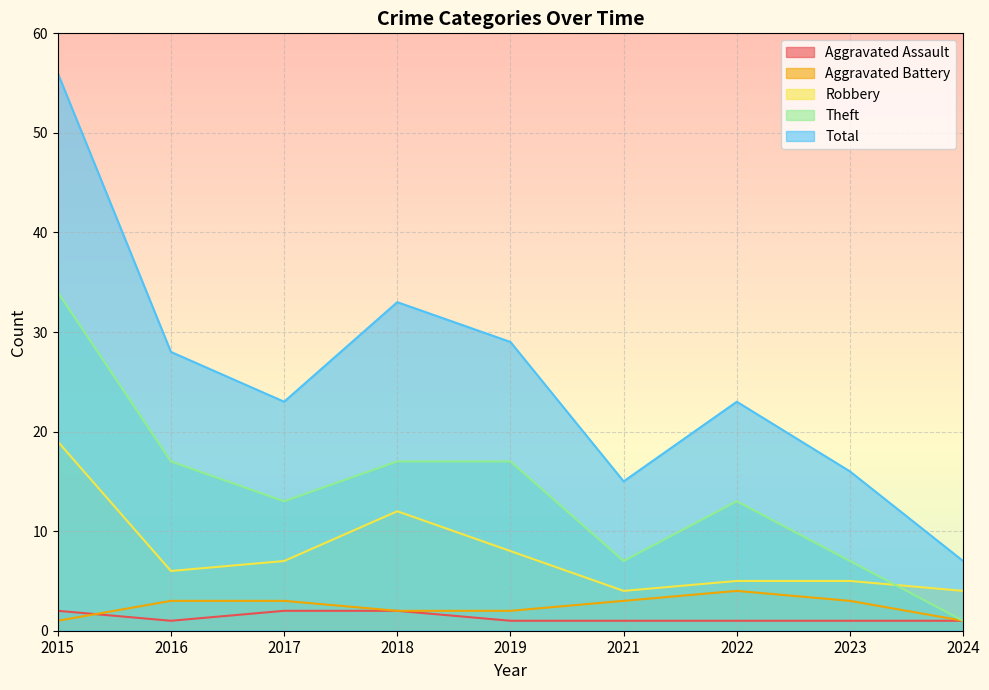

At how many categories does at least one series exceed 39?

1